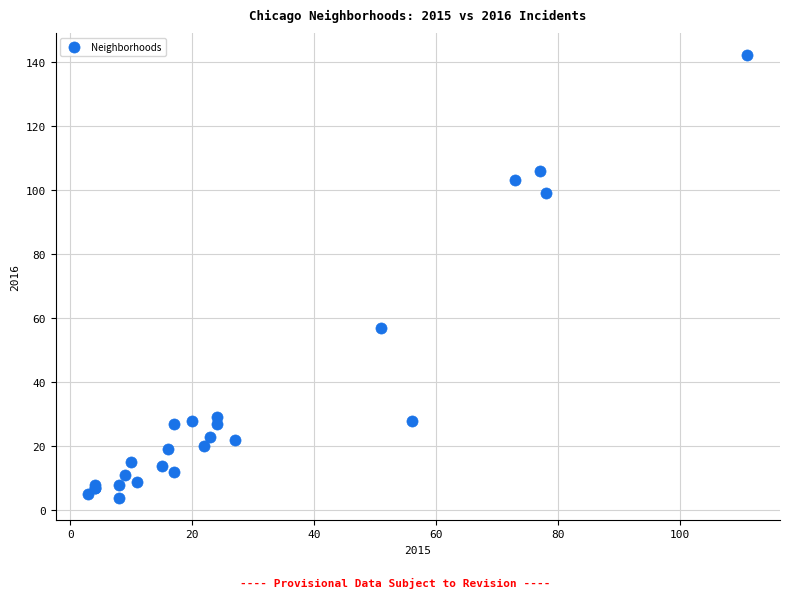

What Y value in the scatter plot is closest to 73?

57